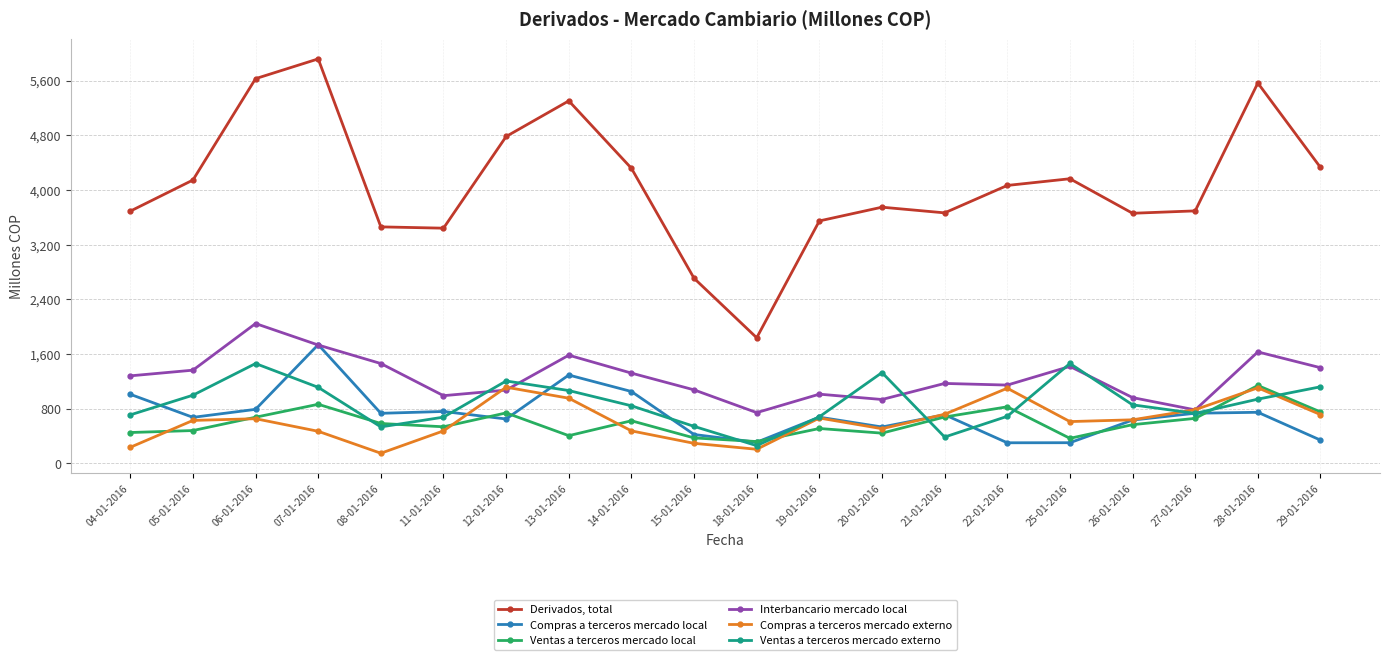

The Ventas a terceros mercado externo series shows 192 at 19-01-2016. True or false?

False